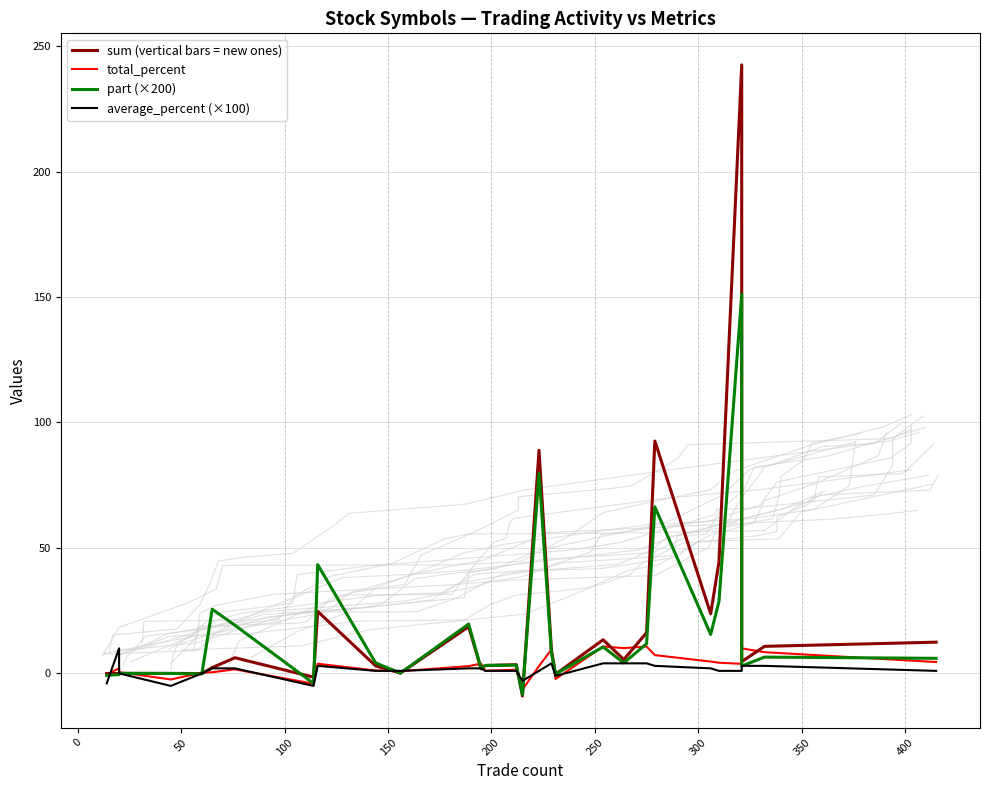

What position from the right is 100?

26